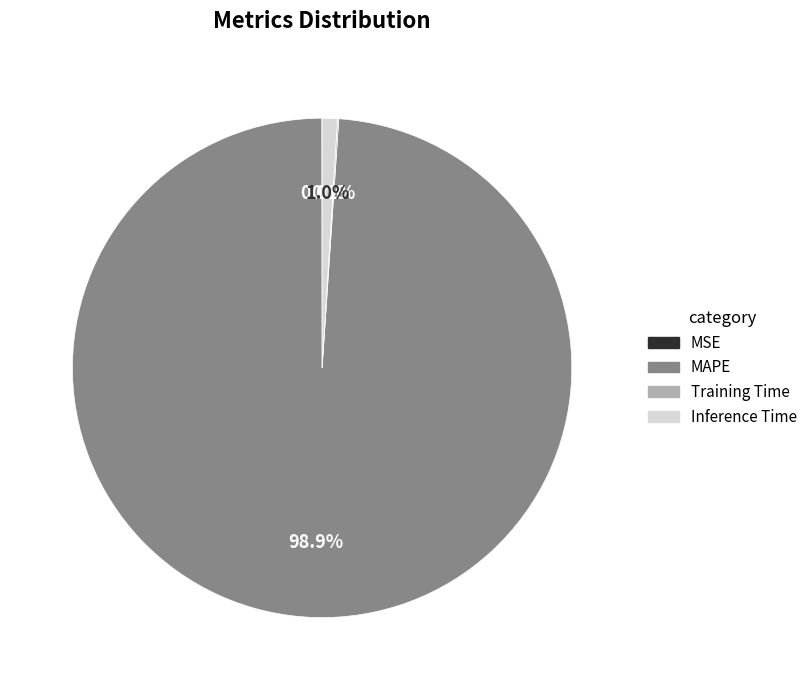

To the nearest percent, what percentage of the pie is MAPE?

99%